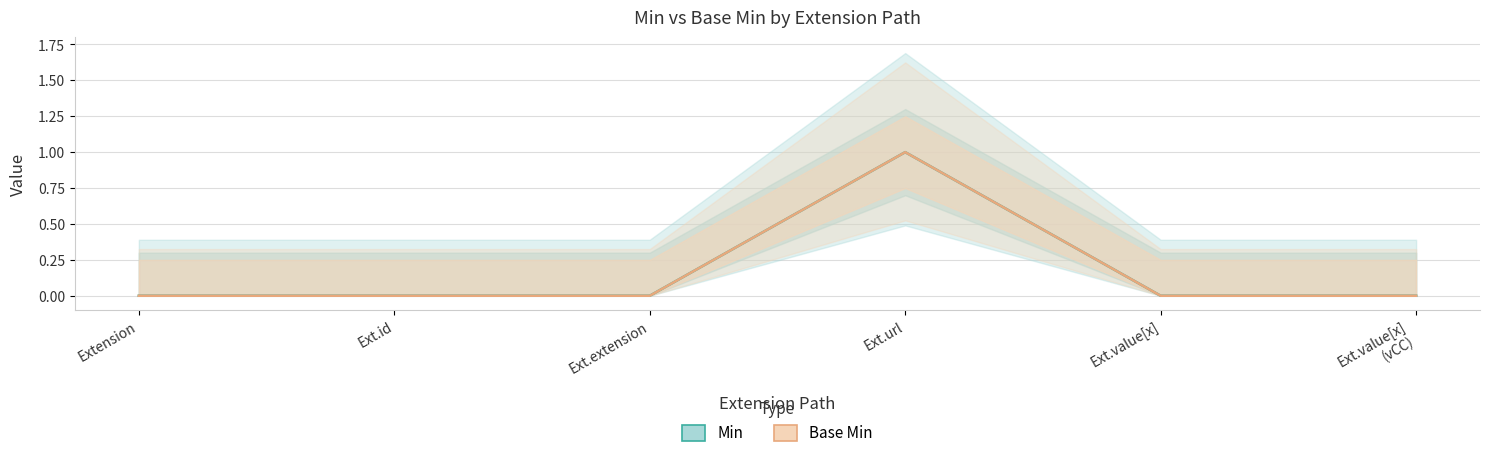

At which category is the sum across all series the highest?

Ext.url